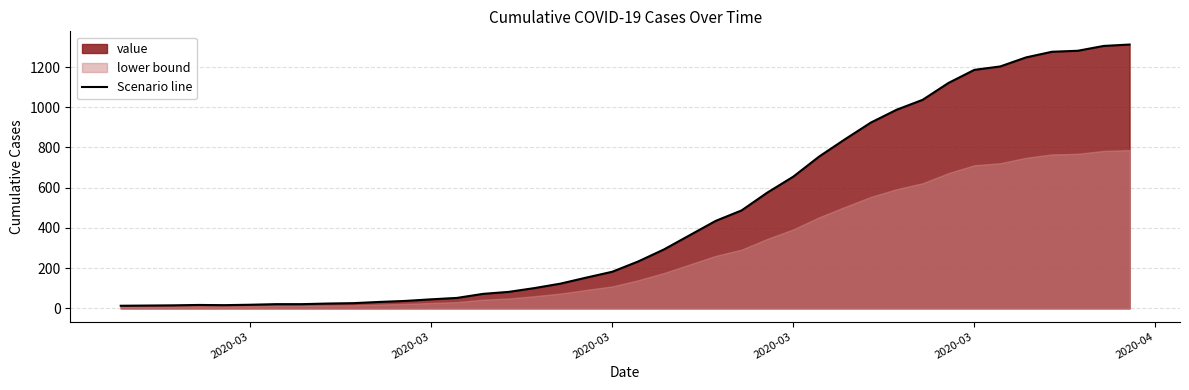

What is the minimum value shown in the chart?

13